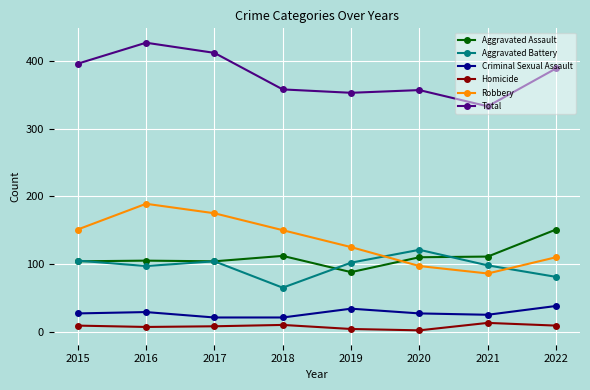

True or false: Aggravated Battery and Total intersect in this chart.

False